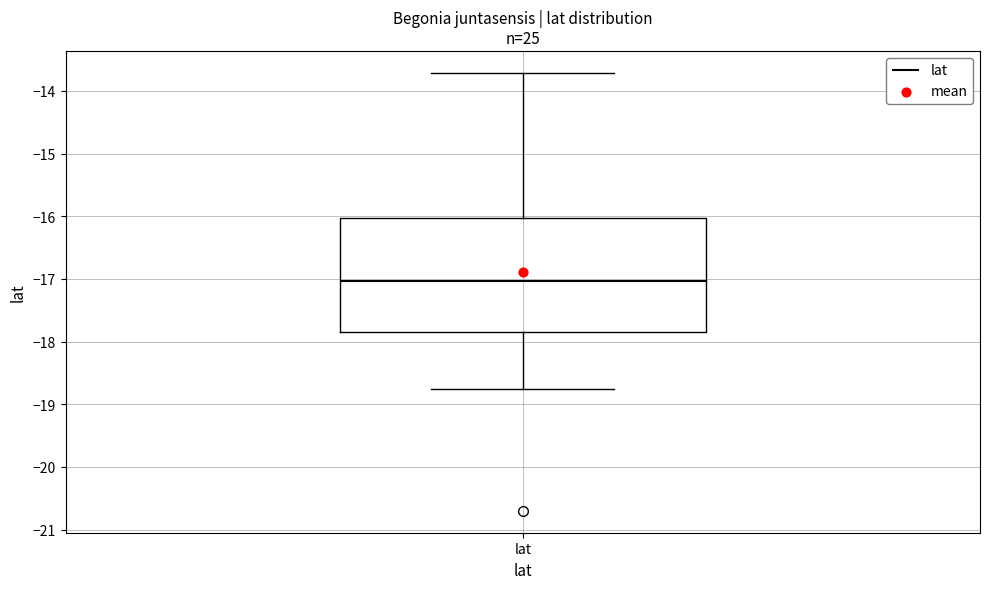

Transcribe this box plot: give where the median line is, the range the box spans, and where the two whiskers end, as read against the y-axis. The values are not printed on the chart, so give them approximately, as read against the axis.

median -17.0, box -17.8 to -16.0, whiskers -18.8 to -13.7